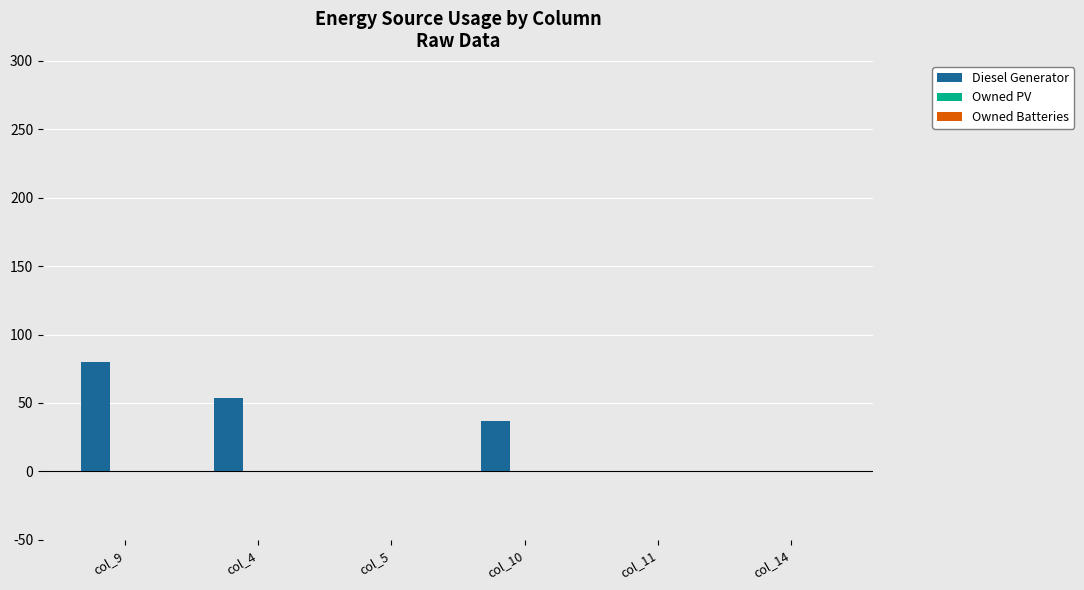

Reading left to right, list all the values displayed in this chart.

col_9=80	col_4=54	col_5=0	col_10=37	col_11=0	col_14=0